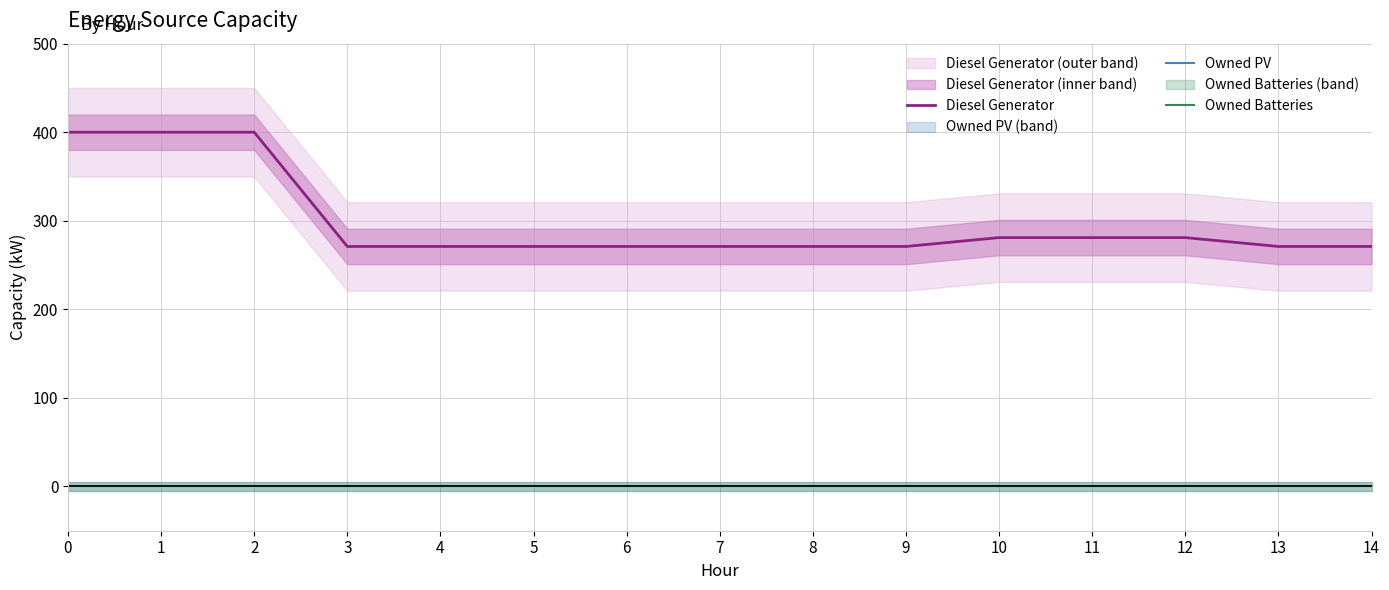

Rank the categories by Owned PV value from highest to lowest.

0, 1, 2, 3, 4, 5, 6, 7, 8, 9, 10, 11, 12, 13, 14